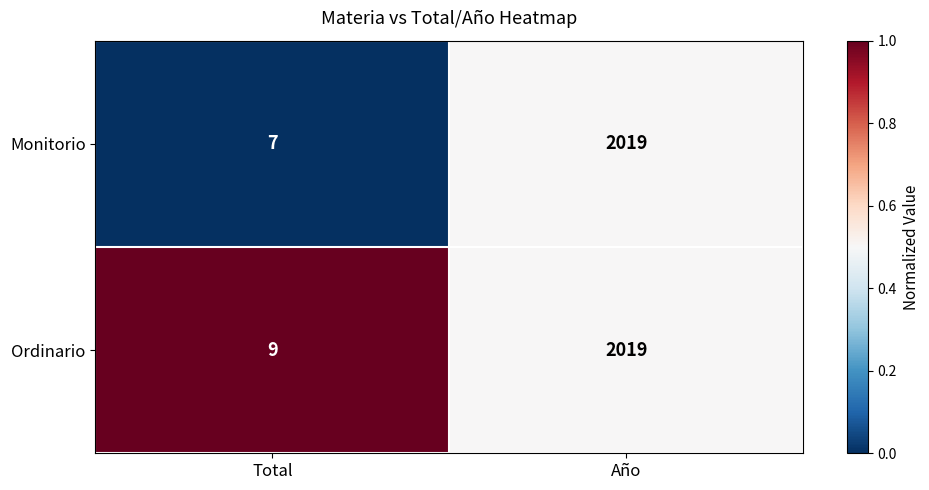

The Ordinario series shows 5 at Total. True or false?

False